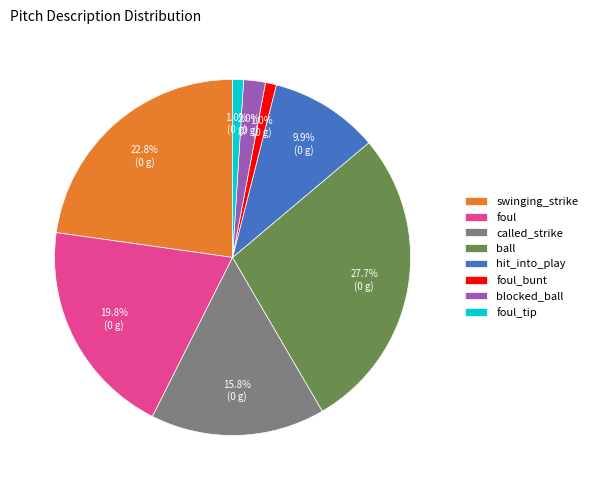

Approximately how many times larger is the value at foul_bunt compared to hit_into_play?

0.1